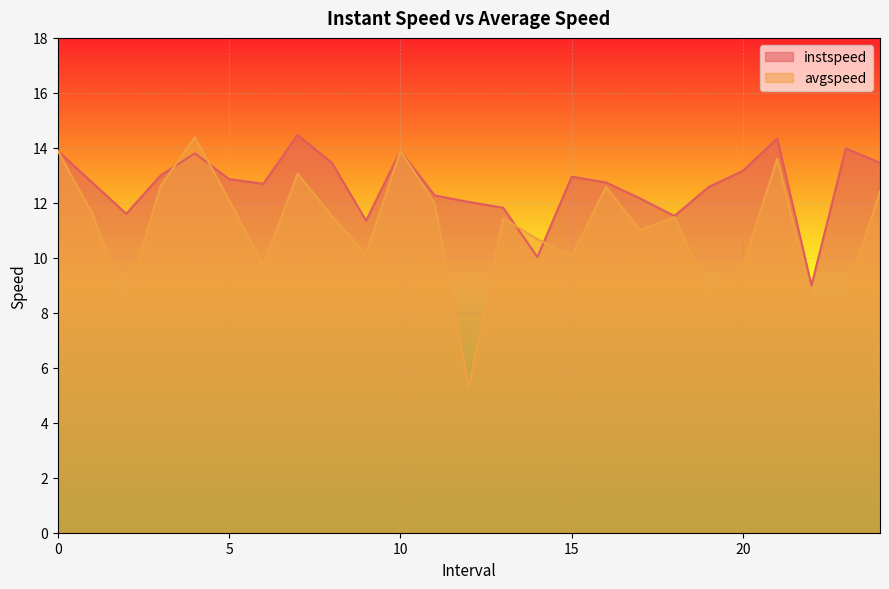

Which series has the largest total across all categories?

instspeed